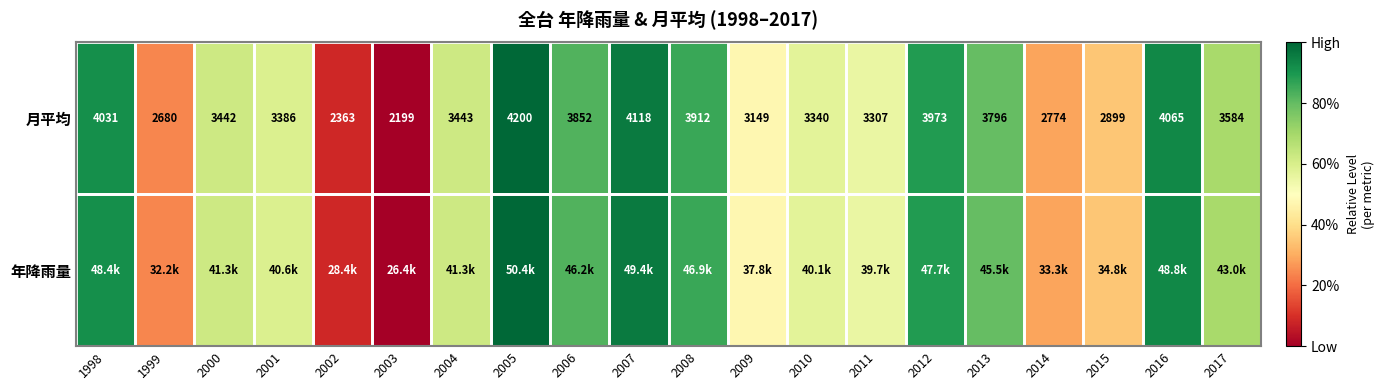

How many values in the 月平均 series are below 3443?

10